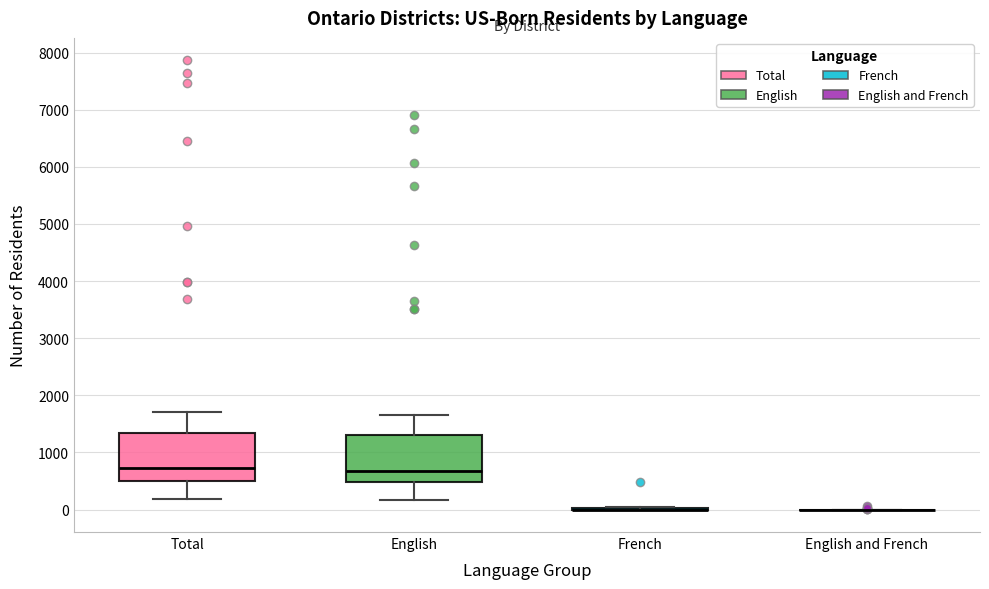

Reading left to right, read every box against the y-axis: the position of its median line, the range the box covers, and the ends of its whiskers. The values are not printed on the chart, so give them approximately, as read against the axis.

Total: median 700, box 500 to 1300, whiskers 200 to 1700
English: median 700, box 500 to 1300, whiskers 200 to 1700
French: box collapsed to a line at 0, whiskers 0 to 0
English and French: box collapsed to a line at 0, whiskers 0 to 0